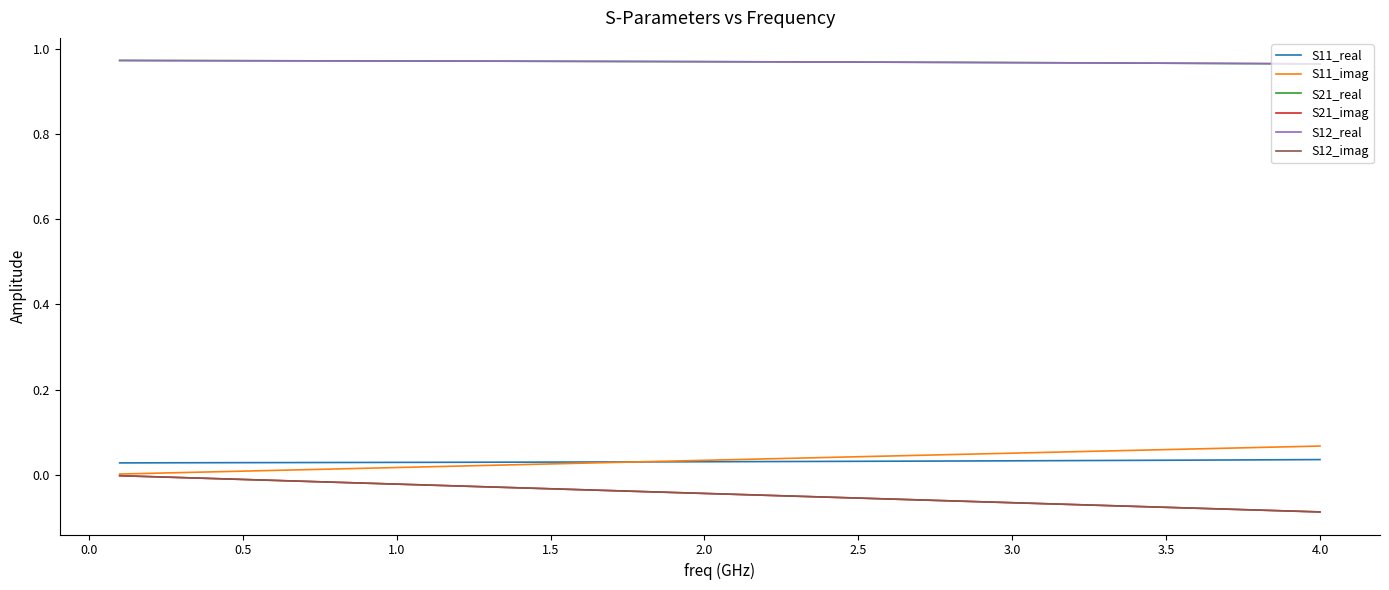

Is this an area chart (filled region under the line)?

No